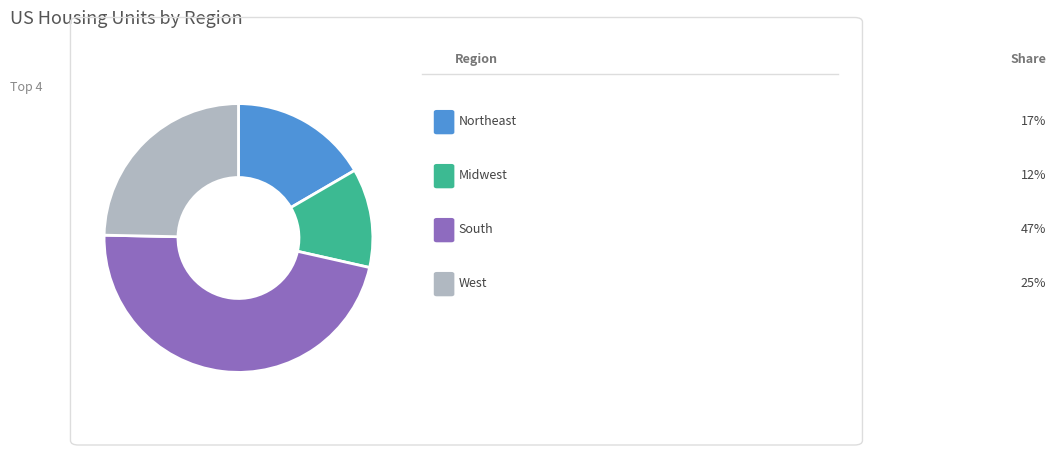

Does any single category account for the majority?

No